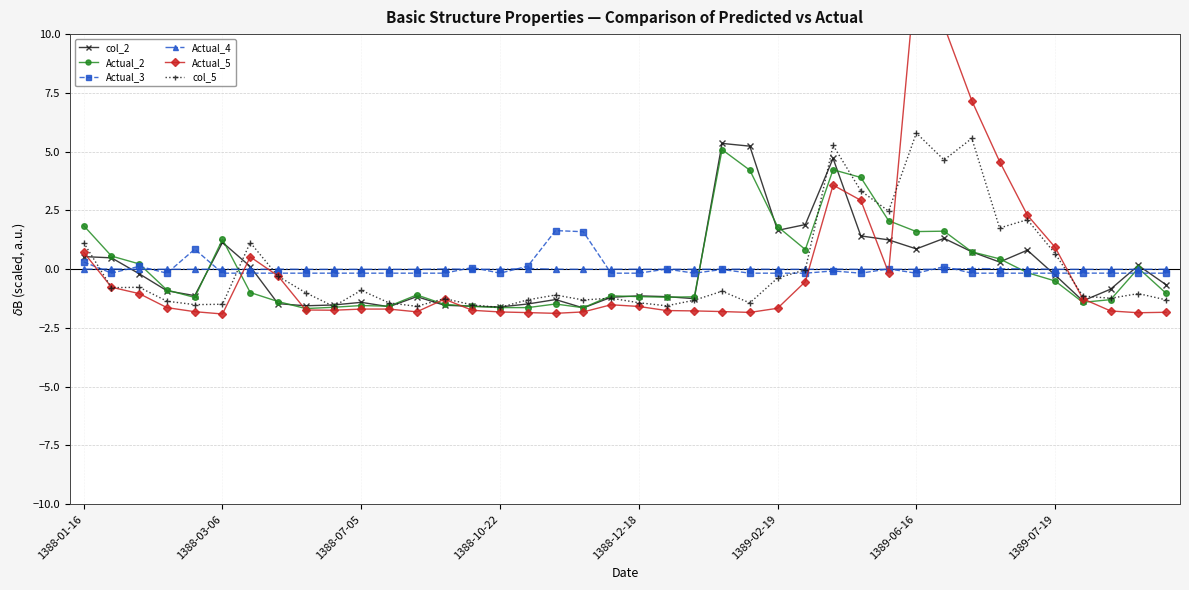

What is the value of the Actual_3 point at the 40th from the left?

-0.2